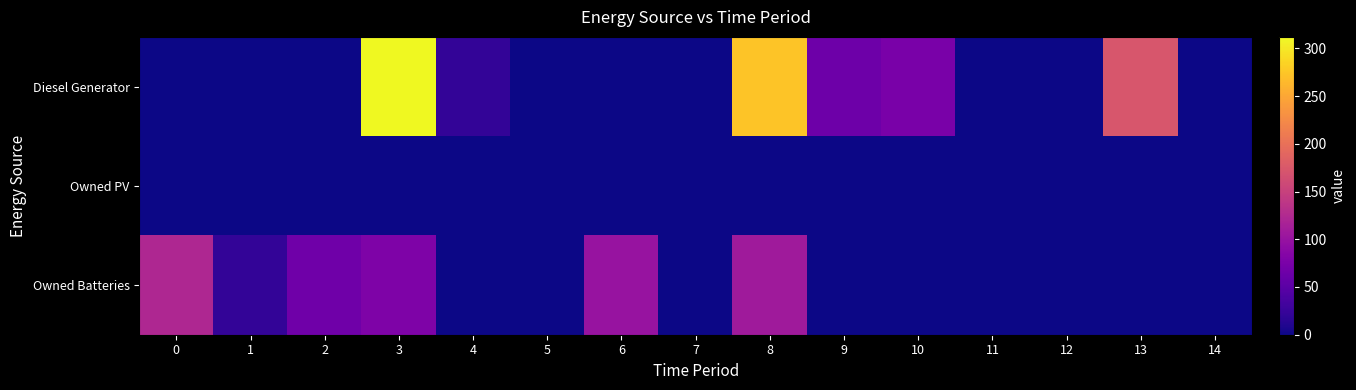

What is the spread (max minus min) of values at 1?

21